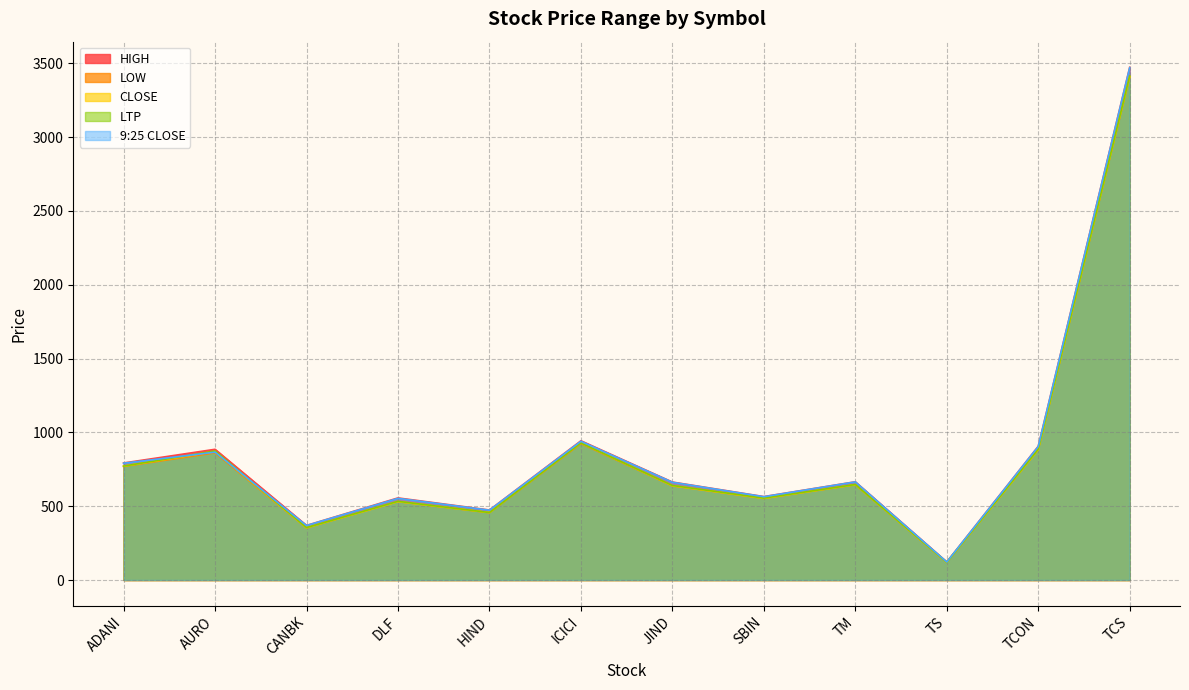

At how many categories does at least one series exceed 2024?

1